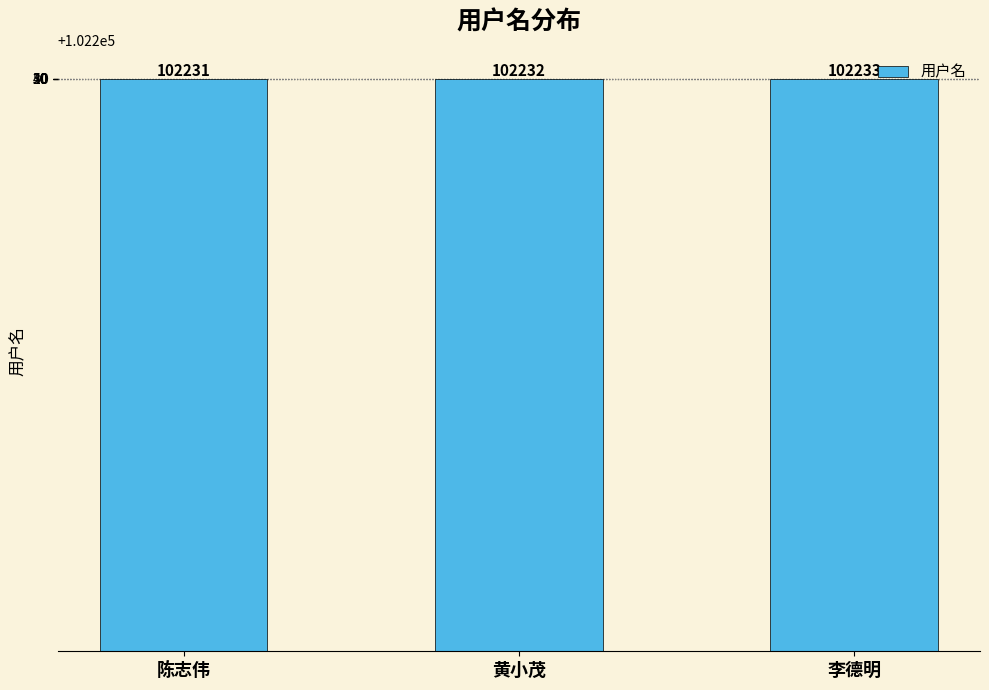

What is the label of the 3rd bar from the left?

李德明